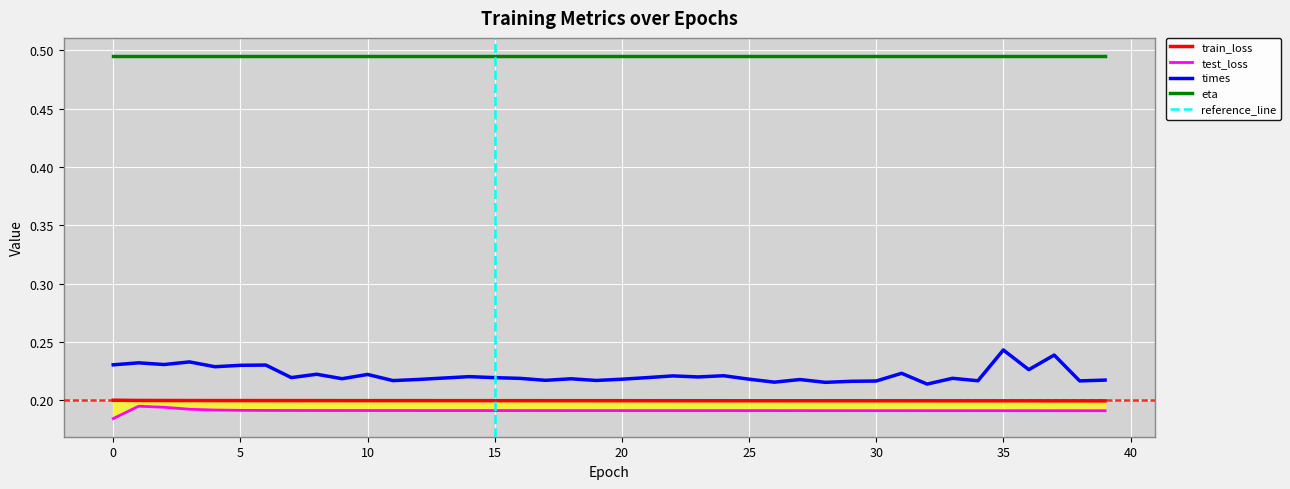

Does the chart display data point markers on the line(s)?

No